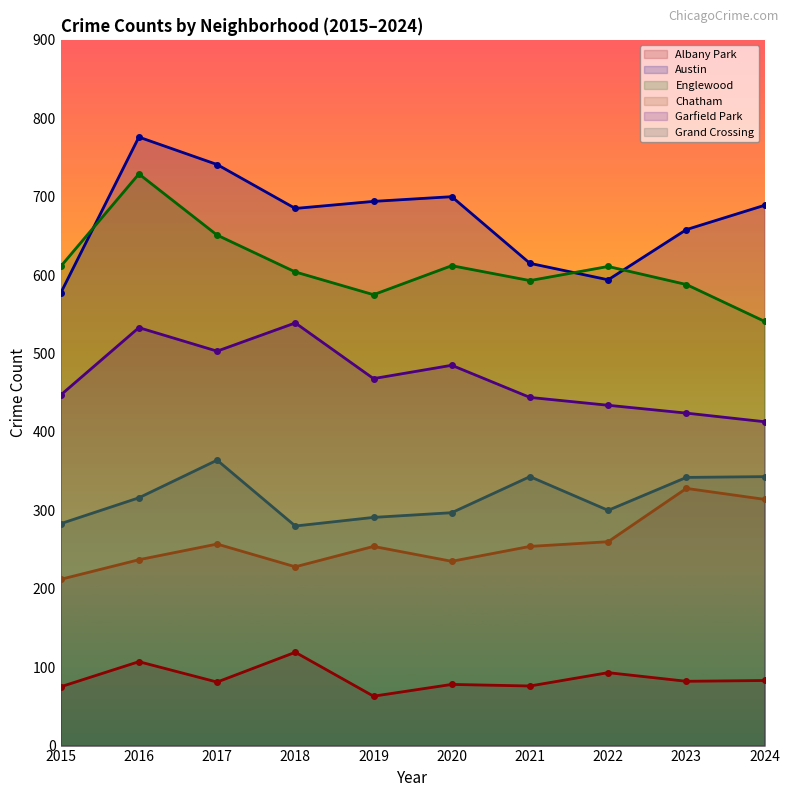

At which category is the sum across all series the highest?

2016